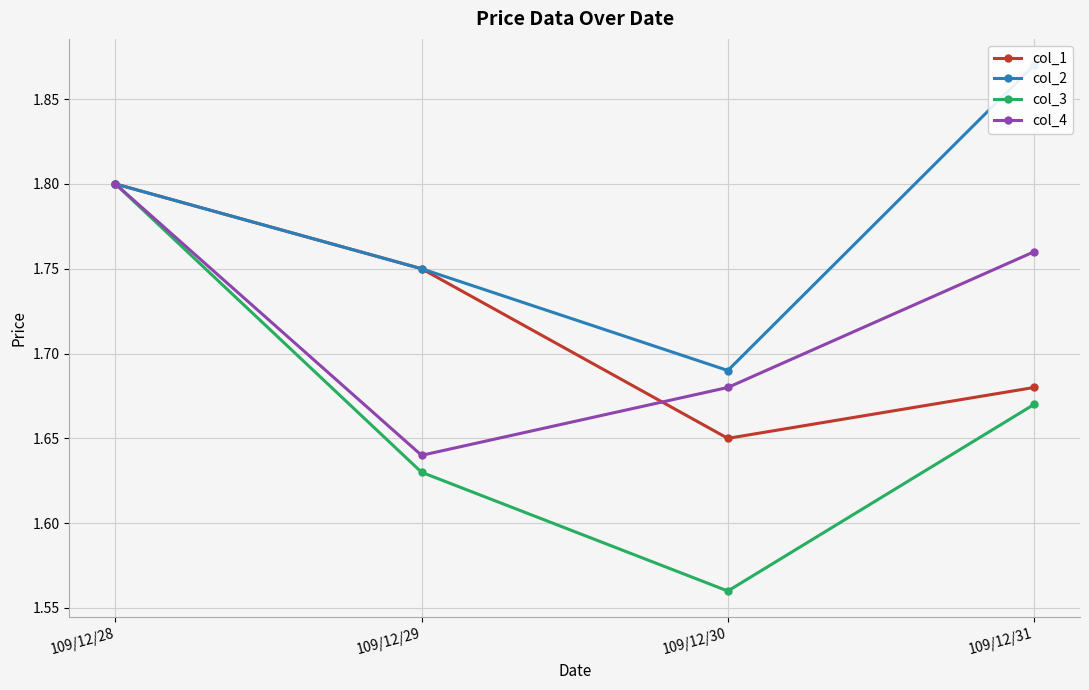

What is the average value of the col_3 series?

1.7